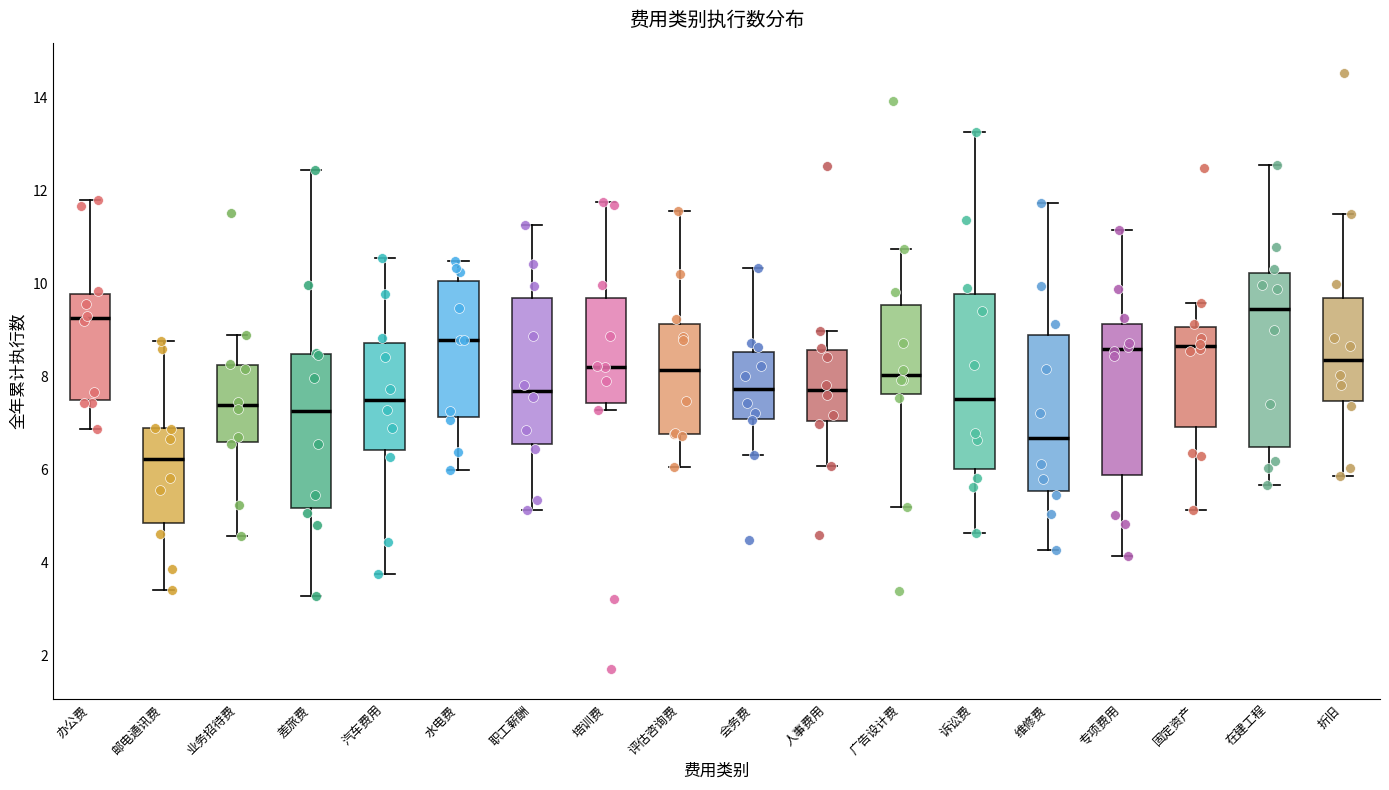

Reading left to right, read every box against the y-axis: the position of its median line, the range the box covers, and the ends of its whiskers. The values are not printed on the chart, so give them approximately, as read against the axis.

办公费: median 9.2, box 7.4 to 9.8, whiskers 6.8 to 11.8
邮电通讯费: median 6.2, box 4.8 to 6.8, whiskers 3.4 to 8.8
业务招待费: median 7.4, box 6.6 to 8.2, whiskers 4.6 to 9.0
差旅费: median 7.2, box 5.2 to 8.4, whiskers 3.2 to 12.4
汽车费用: median 7.4, box 6.4 to 8.8, whiskers 3.8 to 10.6
水电费: median 8.8, box 7.2 to 10.0, whiskers 6.0 to 10.4
职工薪酬: median 7.6, box 6.6 to 9.6, whiskers 5.2 to 11.2
培训费: median 8.2, box 7.4 to 9.6, whiskers 7.2 to 11.8
评估咨询费: median 8.2, box 6.8 to 9.2, whiskers 6.0 to 11.6
会务费: median 7.8, box 7.0 to 8.6, whiskers 6.4 to 10.4
人事费用: median 7.8, box 7.0 to 8.6, whiskers 6.0 to 9.0
广告设计费: median 8.0, box 7.6 to 9.6, whiskers 5.2 to 10.8
诉讼费: median 7.6, box 6.0 to 9.8, whiskers 4.6 to 13.2
维修费: median 6.6, box 5.6 to 8.8, whiskers 4.2 to 11.8
专项费用: median 8.6, box 5.8 to 9.2, whiskers 4.2 to 11.2
固定资产: median 8.6, box 7.0 to 9.0, whiskers 5.2 to 9.6
在建工程: median 9.4, box 6.4 to 10.2, whiskers 5.6 to 12.6
折旧: median 8.4, box 7.4 to 9.6, whiskers 5.8 to 11.4